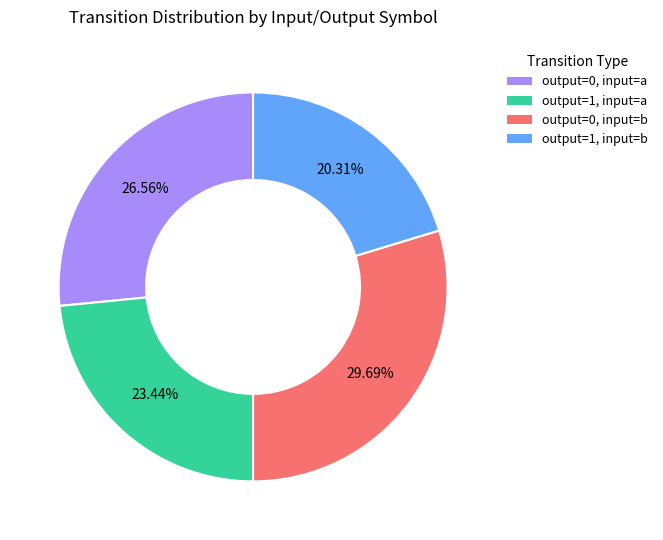

Between output=1, input=a and output=0, input=b, which is larger?

output=0, input=b